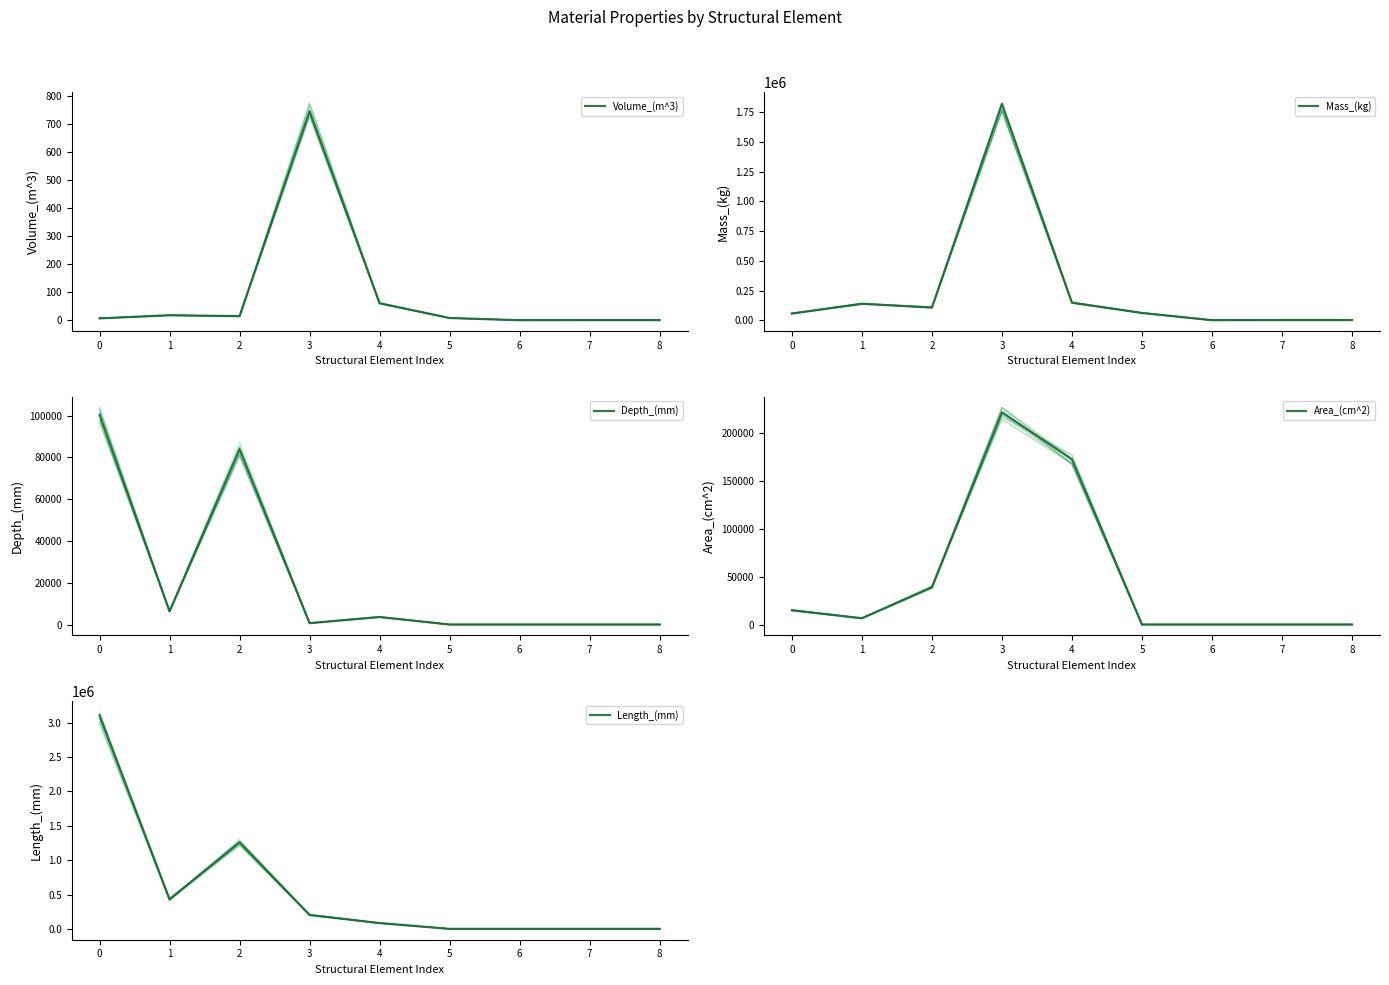

True or false: Mass_(kg) and Area_(cm^2) intersect in this chart.

True